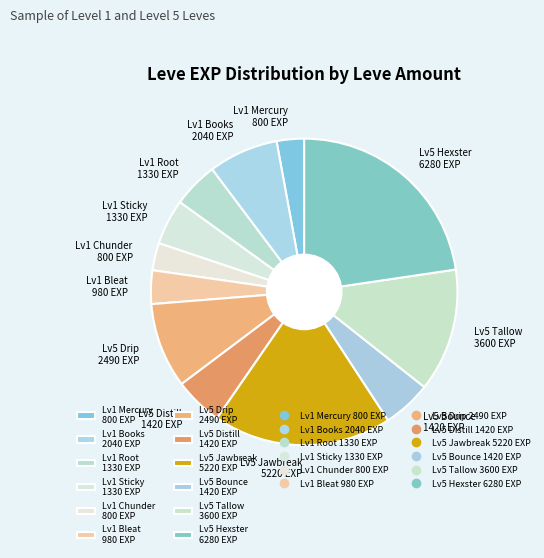

The Lv1 Sticky 1330 EXP slice represents 5% of the pie. True or false?

True